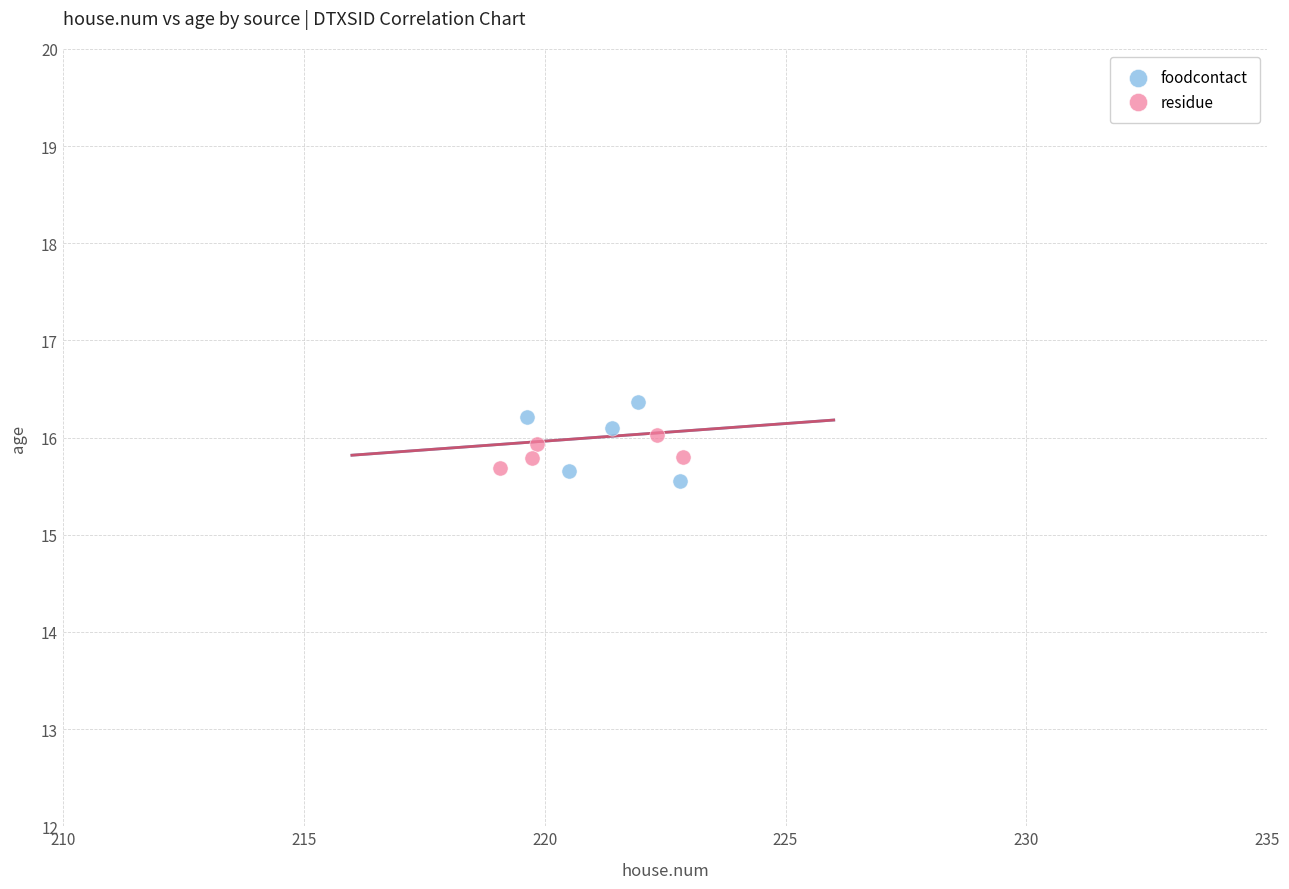

Which series reaches the maximum Y coordinate?

foodcontact